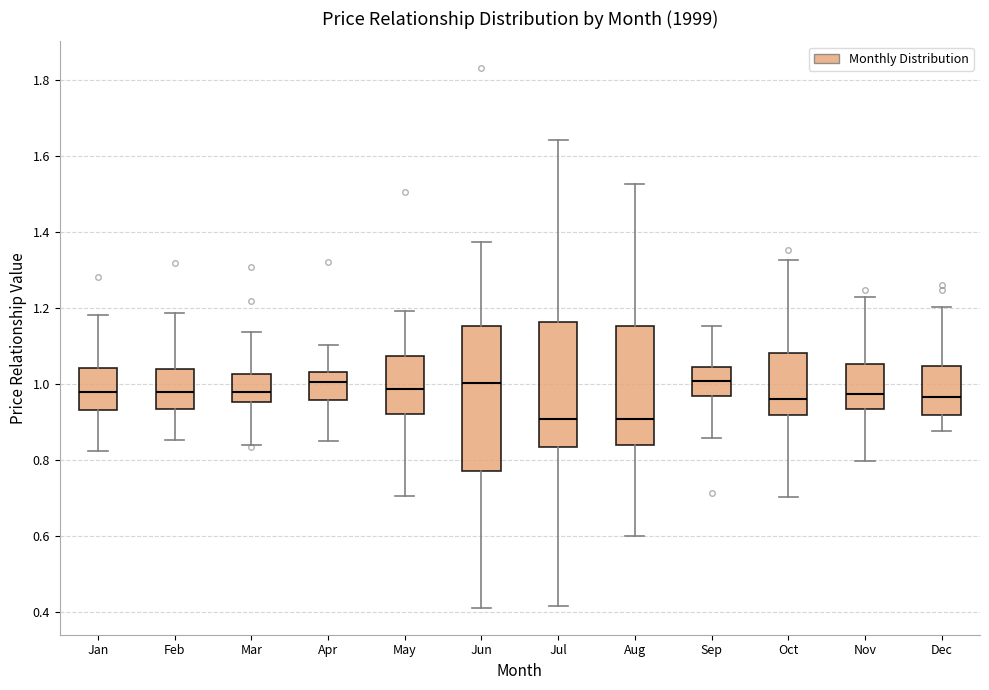

Comparing the boxes themselves (not the whiskers), which one is the tallest?

Jun